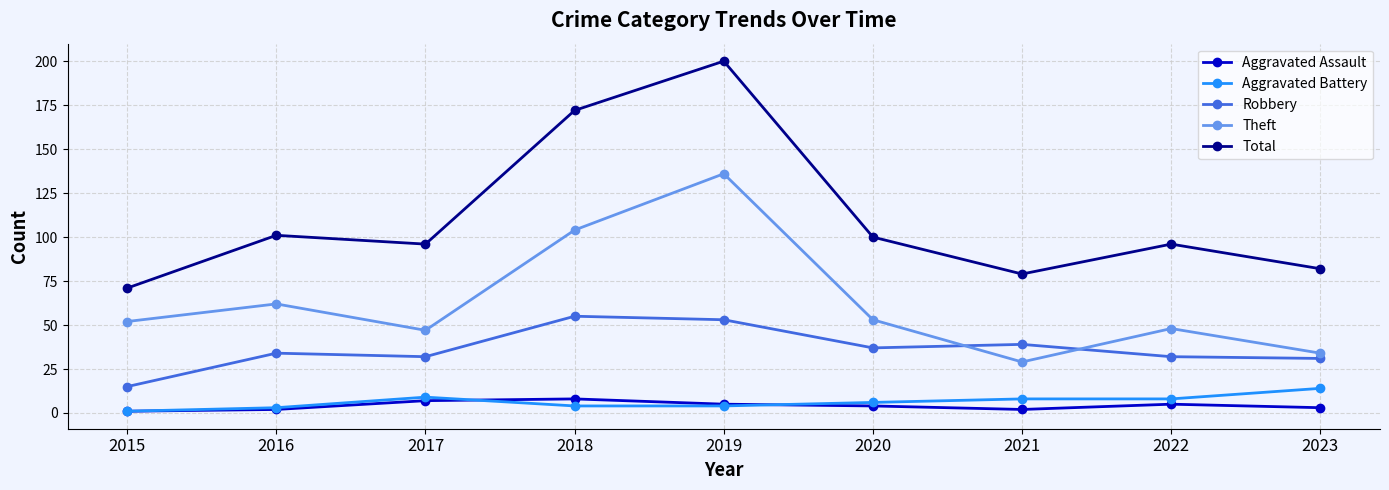

Which series has the largest total across all categories?

Total